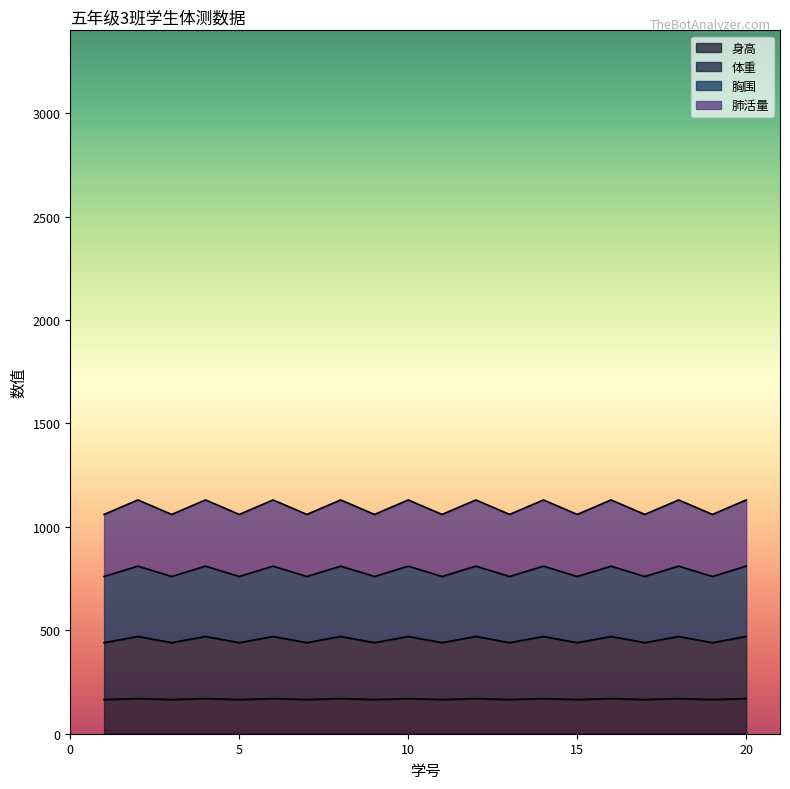

Is it true that 体重 equals 637 at 11?

False